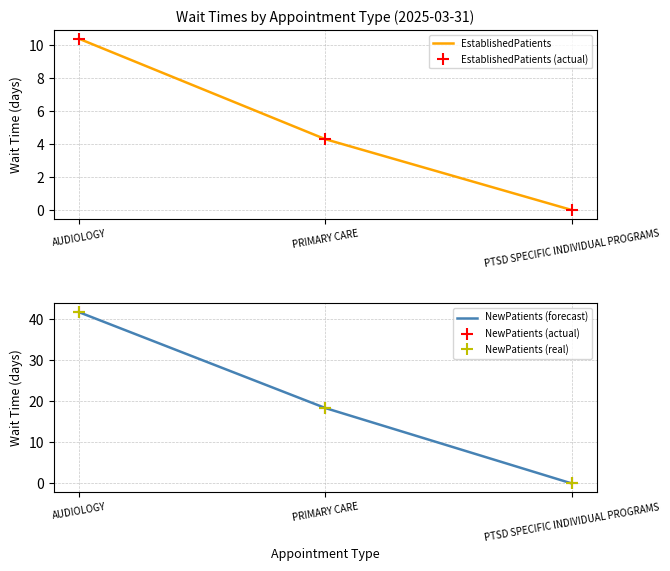

Is the value of NewPatients (actual) at PRIMARY CARE greater than the value of NewPatients (real) at PTSD SPECIFIC INDIVIDUAL PROGRAMS?

Yes